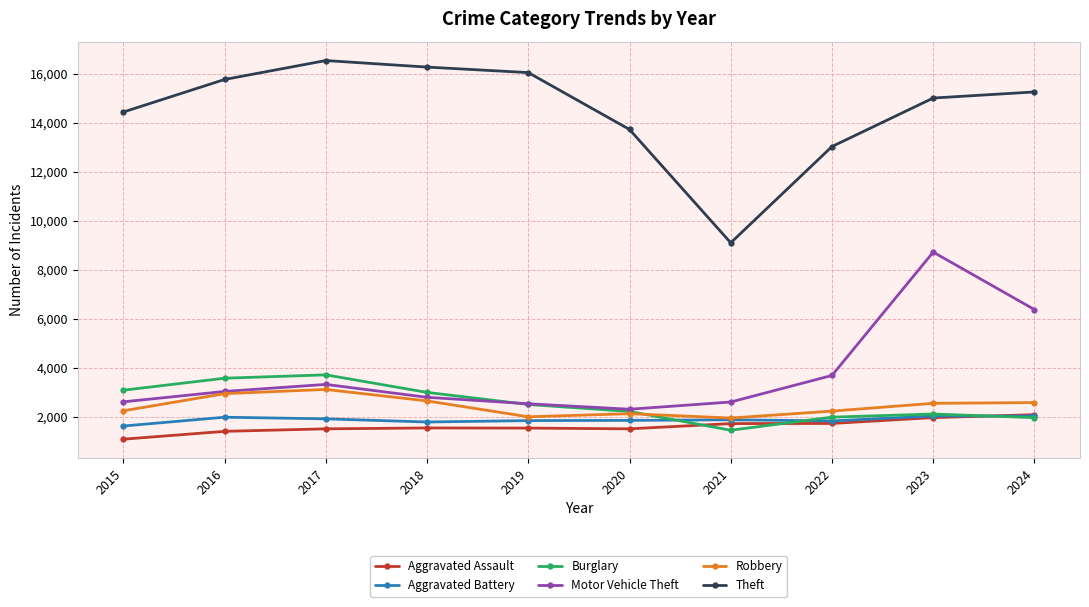

The value of Aggravated Assault at 2016 is 1411. True or false?

True